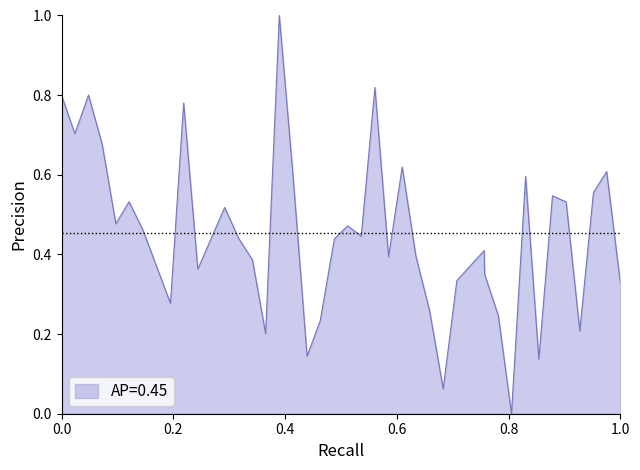

What is the difference between the maximum and minimum values?

1.0